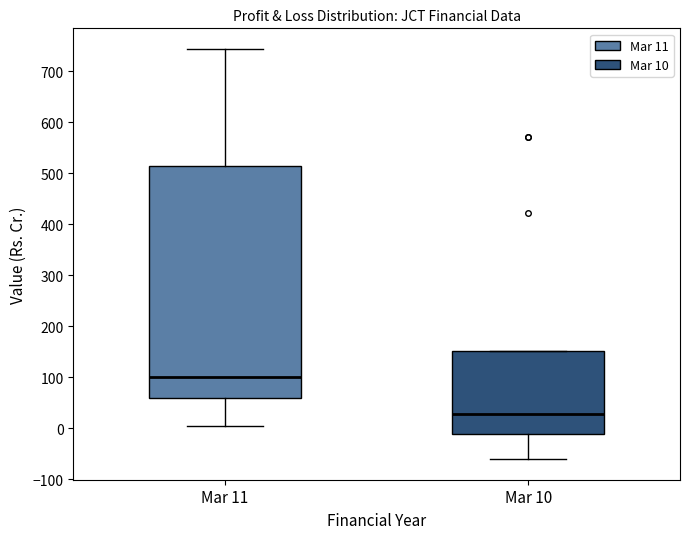

Reading left to right, read every box against the y-axis: the position of its median line, the range the box covers, and the ends of its whiskers. The values are not printed on the chart, so give them approximately, as read against the axis.

Mar 11: median 100, box 60 to 510, whiskers 10 to 740
Mar 10: median 30, box -10 to 150, whiskers -60 to 150